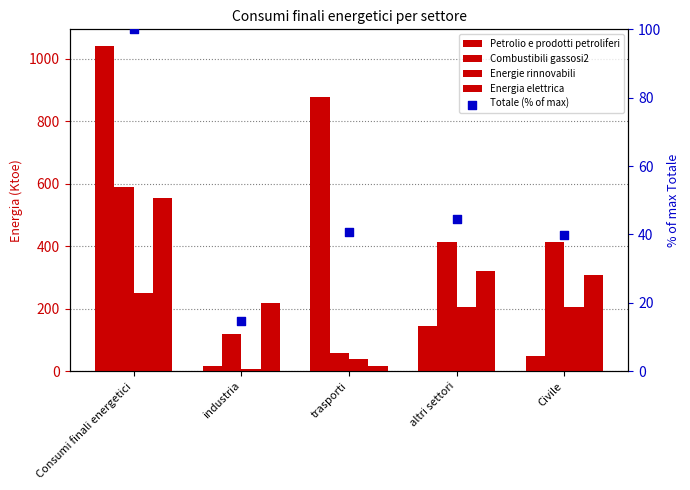

Which series has the largest total across all categories?

Petrolio e prodotti petroliferi